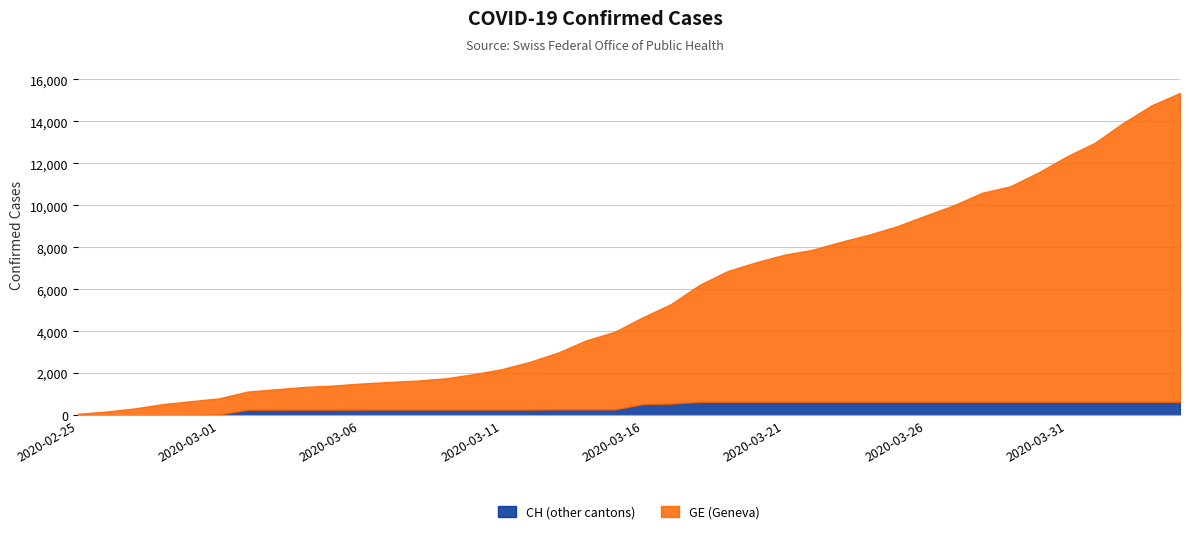

What are all the series names shown in the legend?

CH (other cantons), GE (Geneva)